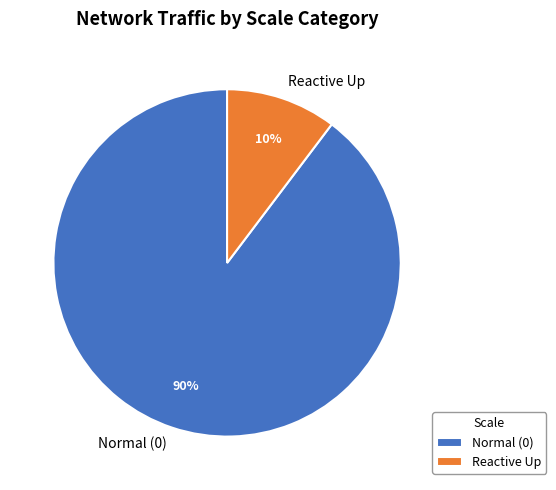

Combined, do Normal (0) and Reactive Up account for over 50%?

Yes